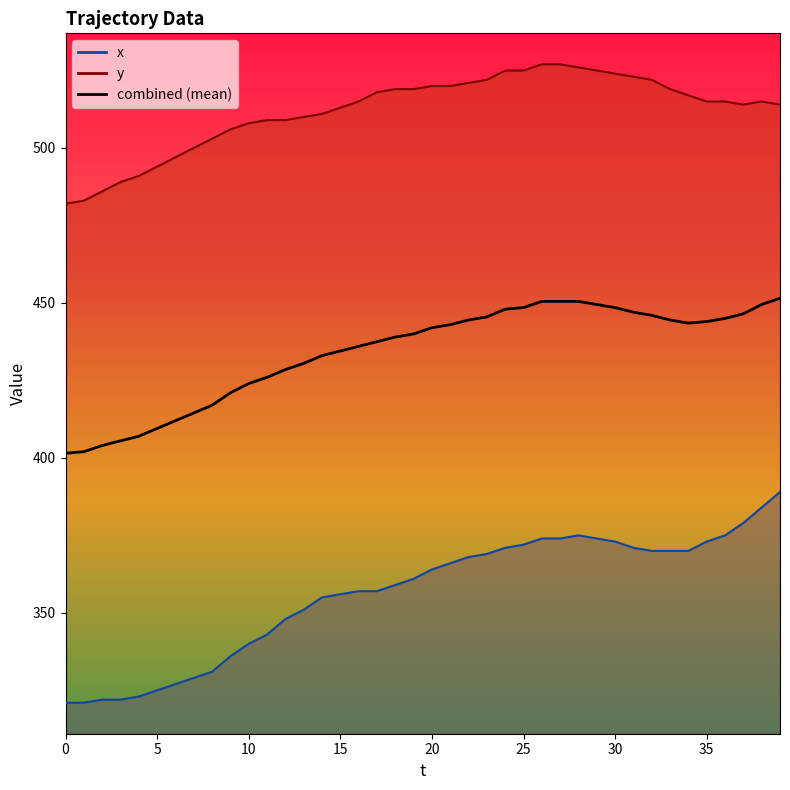

What is the value of the 32nd point from the left?

447.0